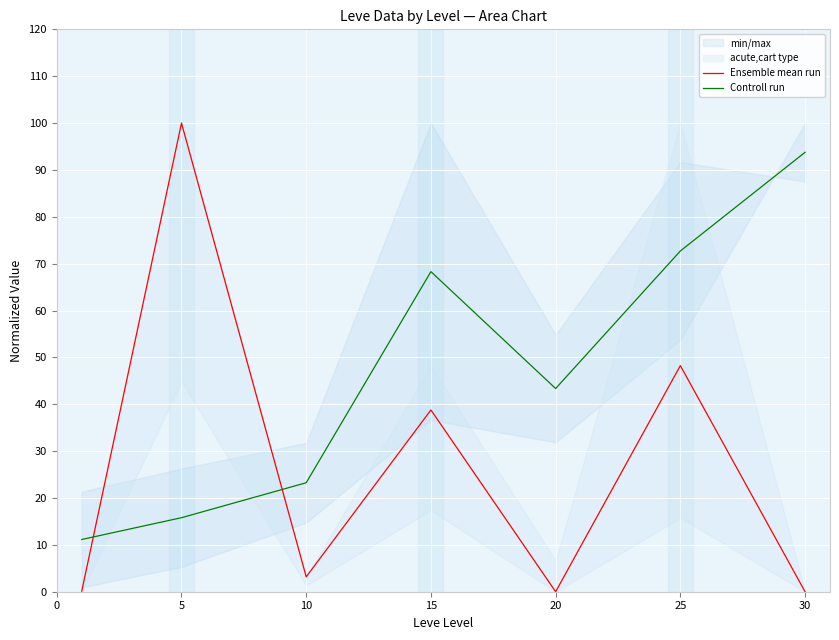

Which series ends up on top after the final intersection of Ensemble mean run and Controll run?

Controll run